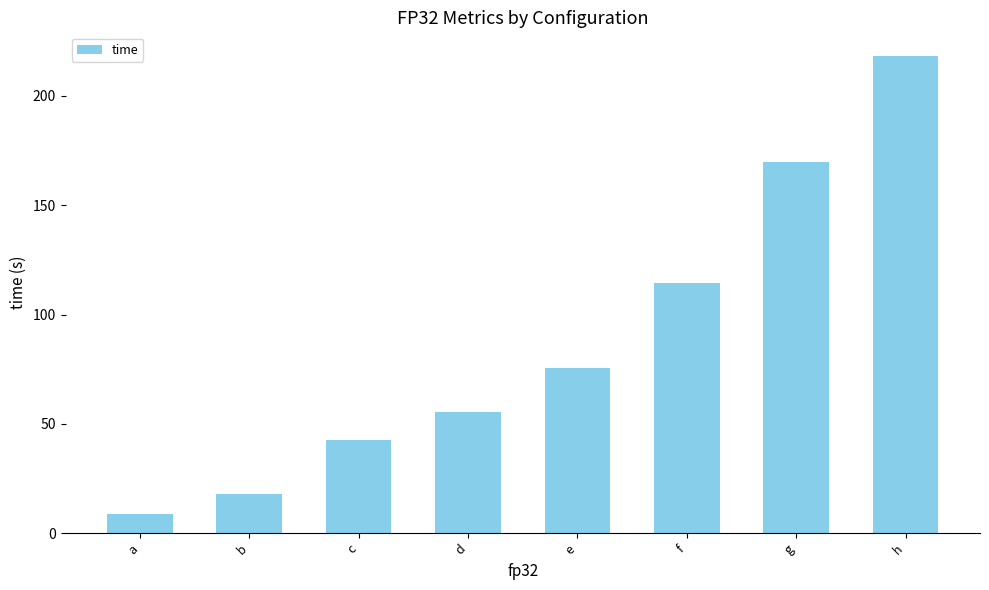

What is the sum of the values at a and b?

26.7